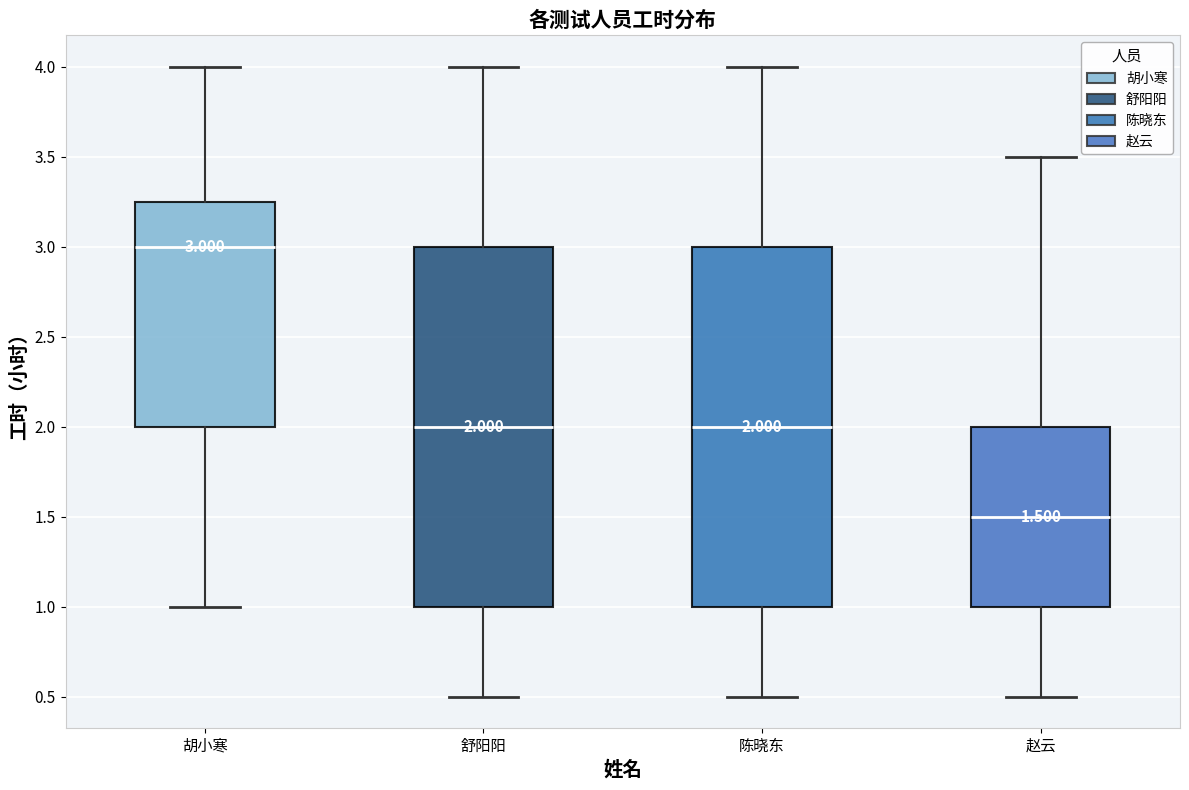

Which box has the highest median line?

胡小寒